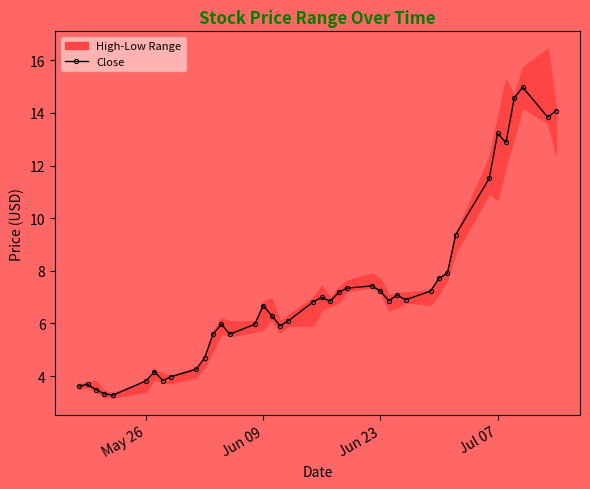

The Close series shows 6.7 at Jun 09. True or false?

True